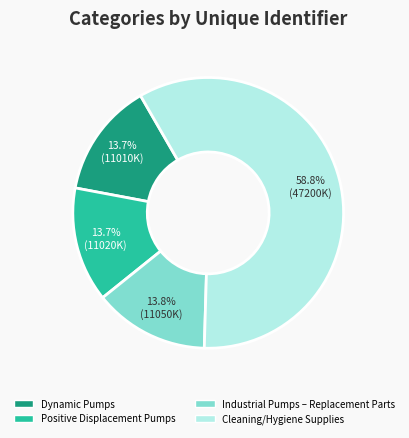

What portion of the pie excludes Cleaning/Hygiene Supplies?

41.2%